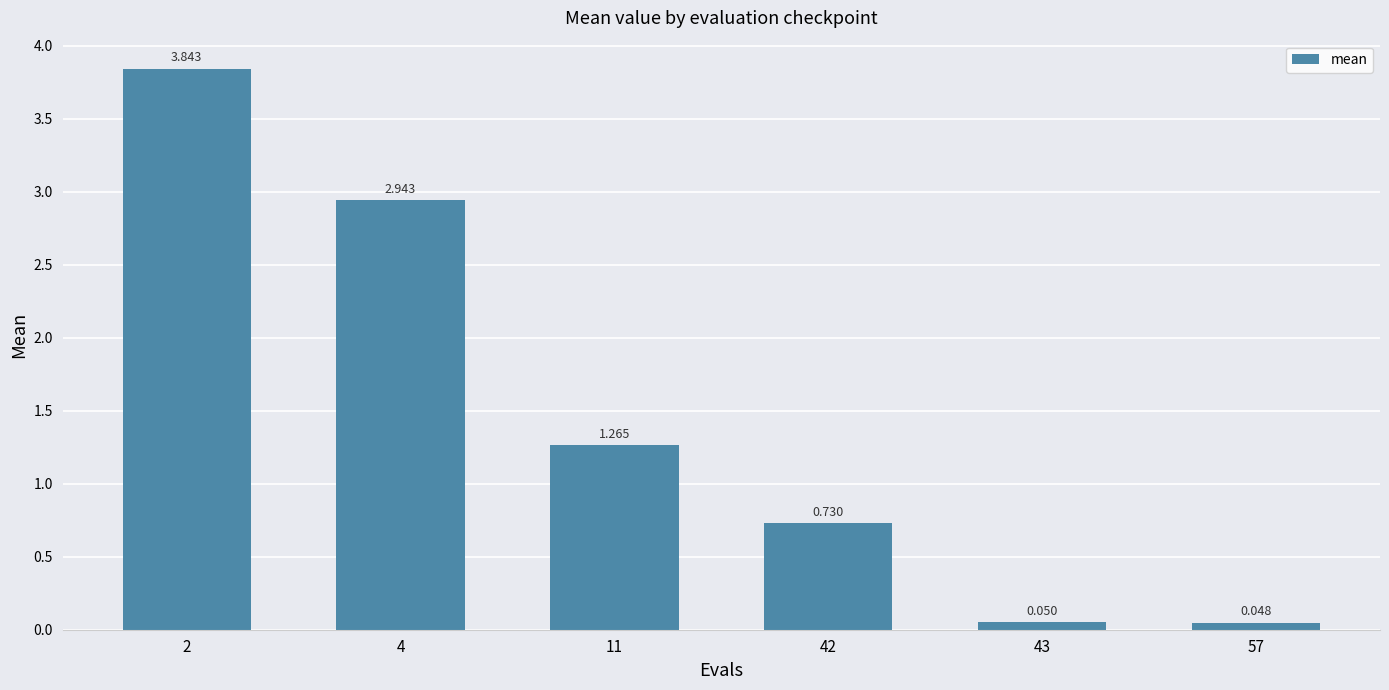

What is the sum of the values at 42 and 11?

2.0